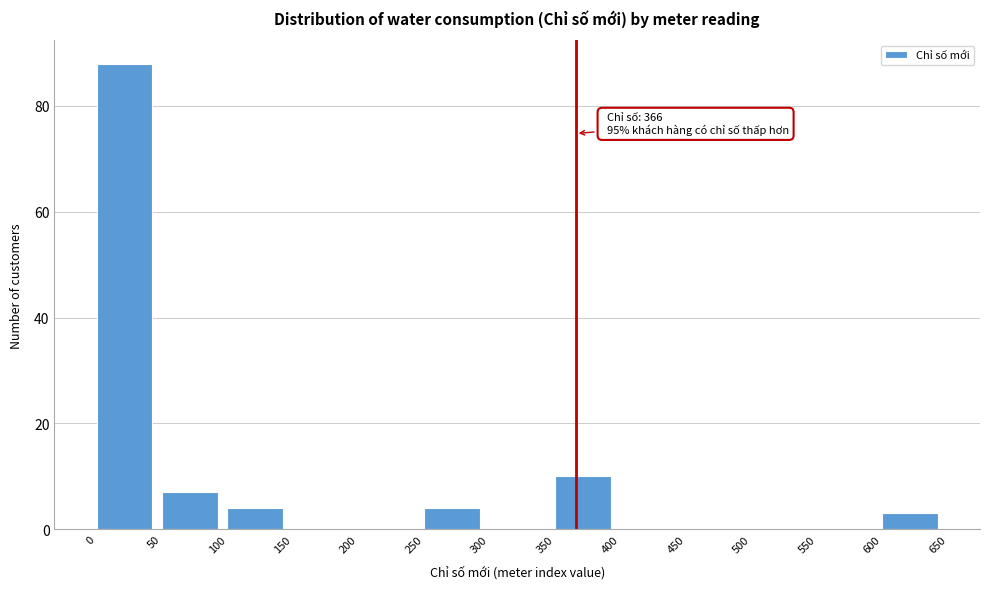

Over which range of the x-axis is the bar tallest?

0 to 50